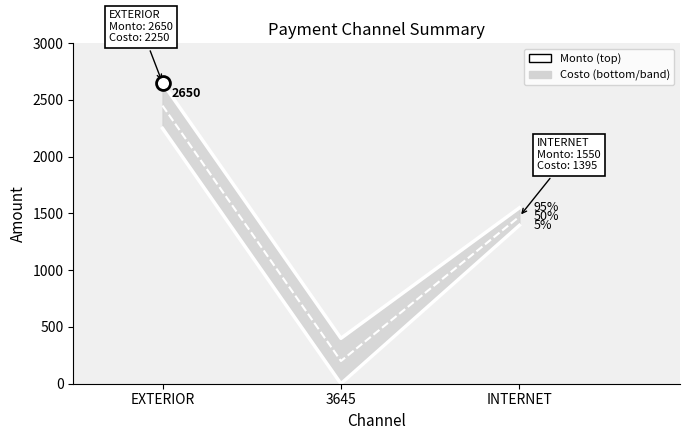

How many data points in Monto are above 1550?

1